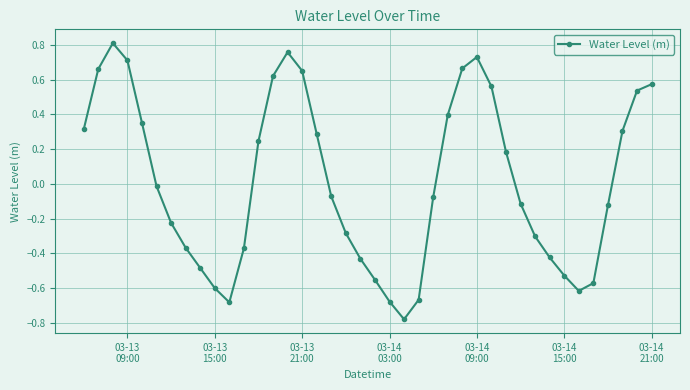

What is the difference between the maximum and minimum values?

1.6